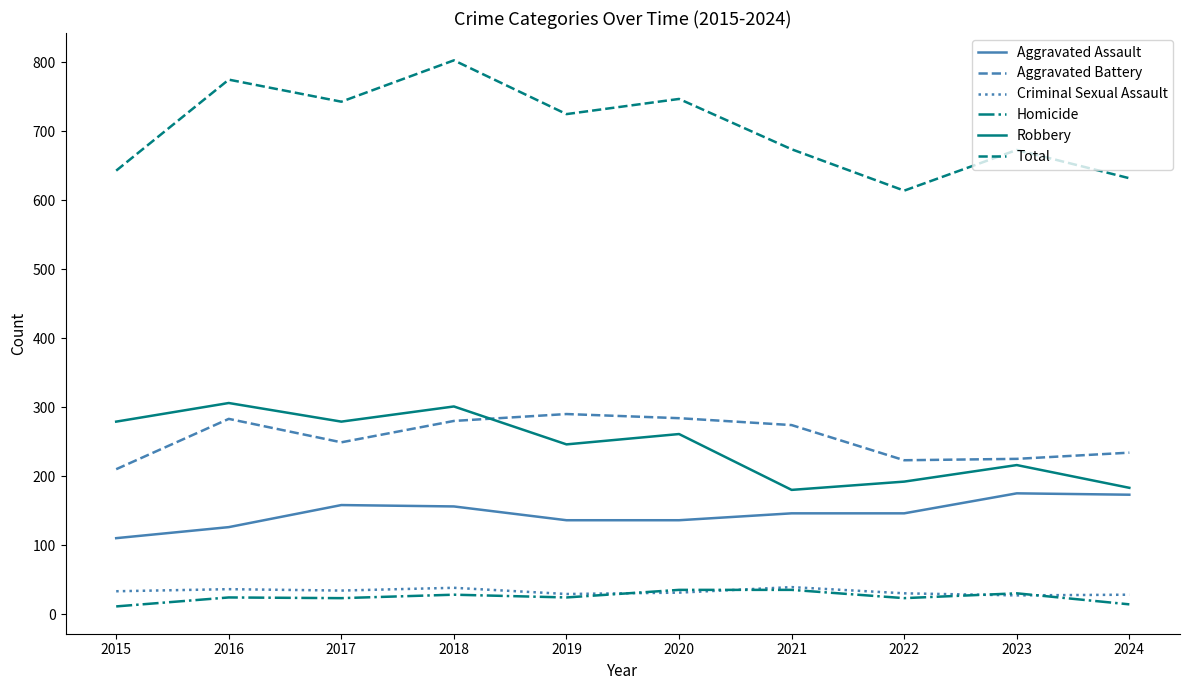

How many lines are shown in the chart?

6